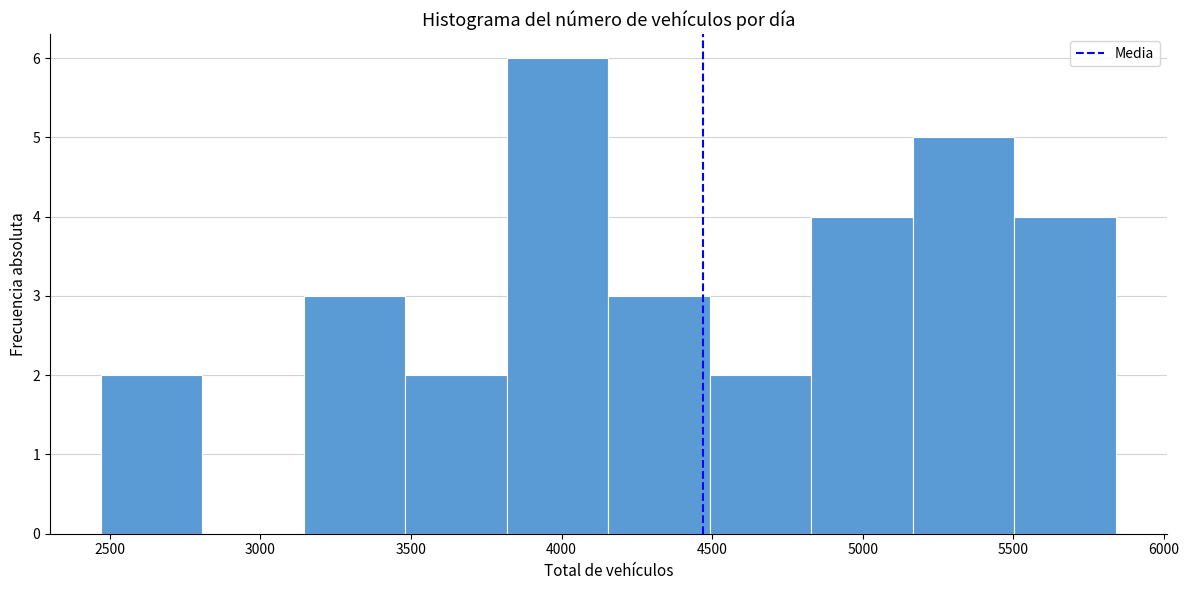

Reading left to right, list every bar in this chart as the range it spans on the x-axis followed by its height. Neither the bar edges nor the heights are printed on the chart, so give them approximately, as read against the axes.

2450 to 2800: 2
2800 to 3150: 0
3150 to 3500: 3
3500 to 3800: 2
3800 to 4150: 6
4150 to 4500: 3
4500 to 4850: 2
4850 to 5150: 4
5150 to 5500: 5
5500 to 5850: 4